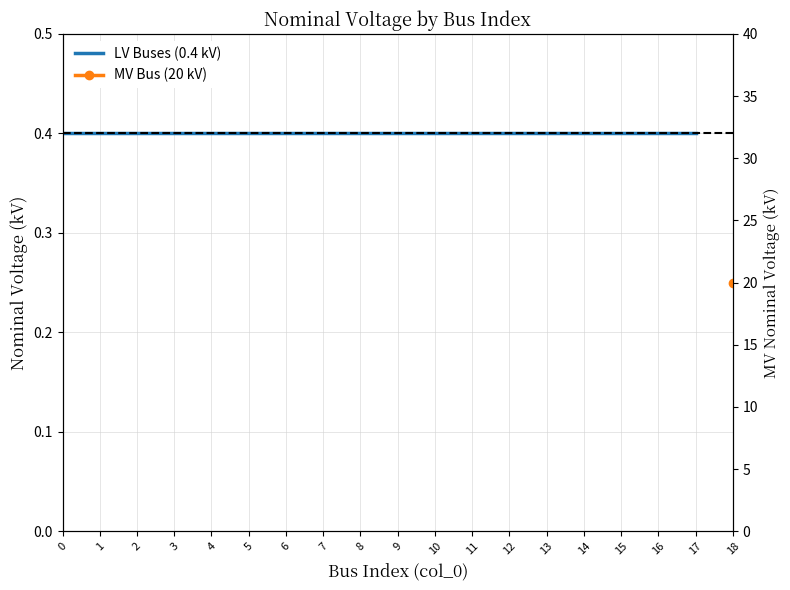

At how many categories does at least one series exceed 15?

1